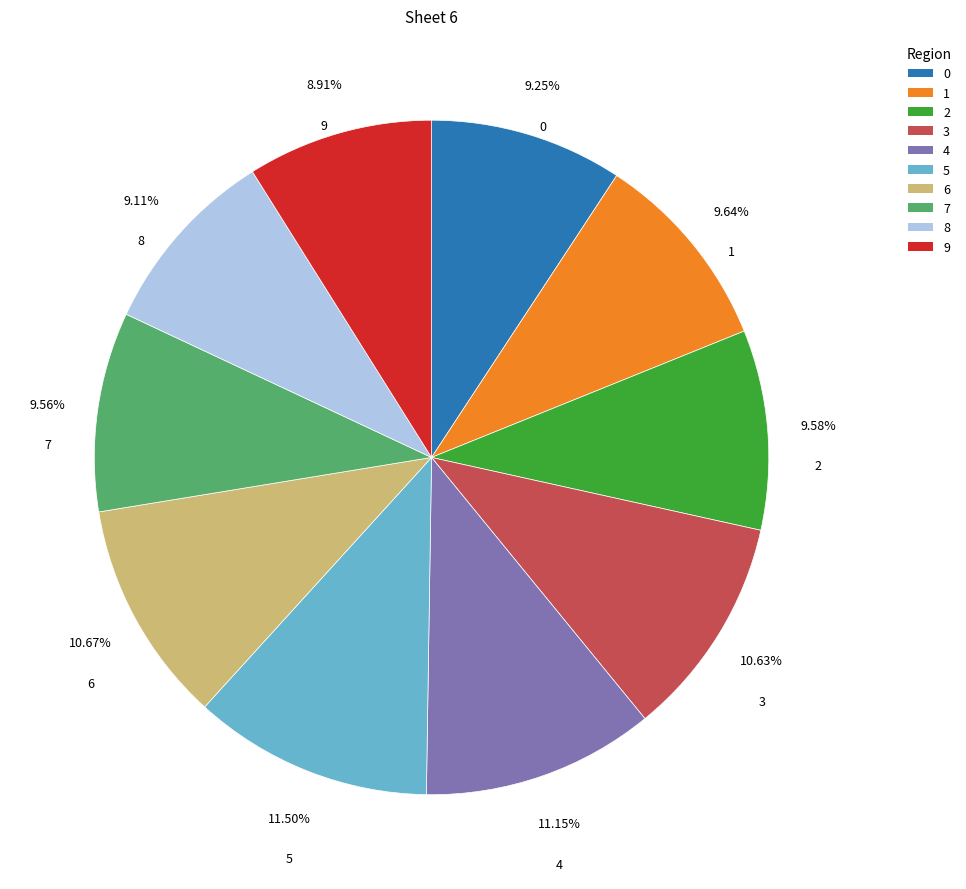

To the nearest percent, what is the difference between the largest and smallest slice percentages?

3%